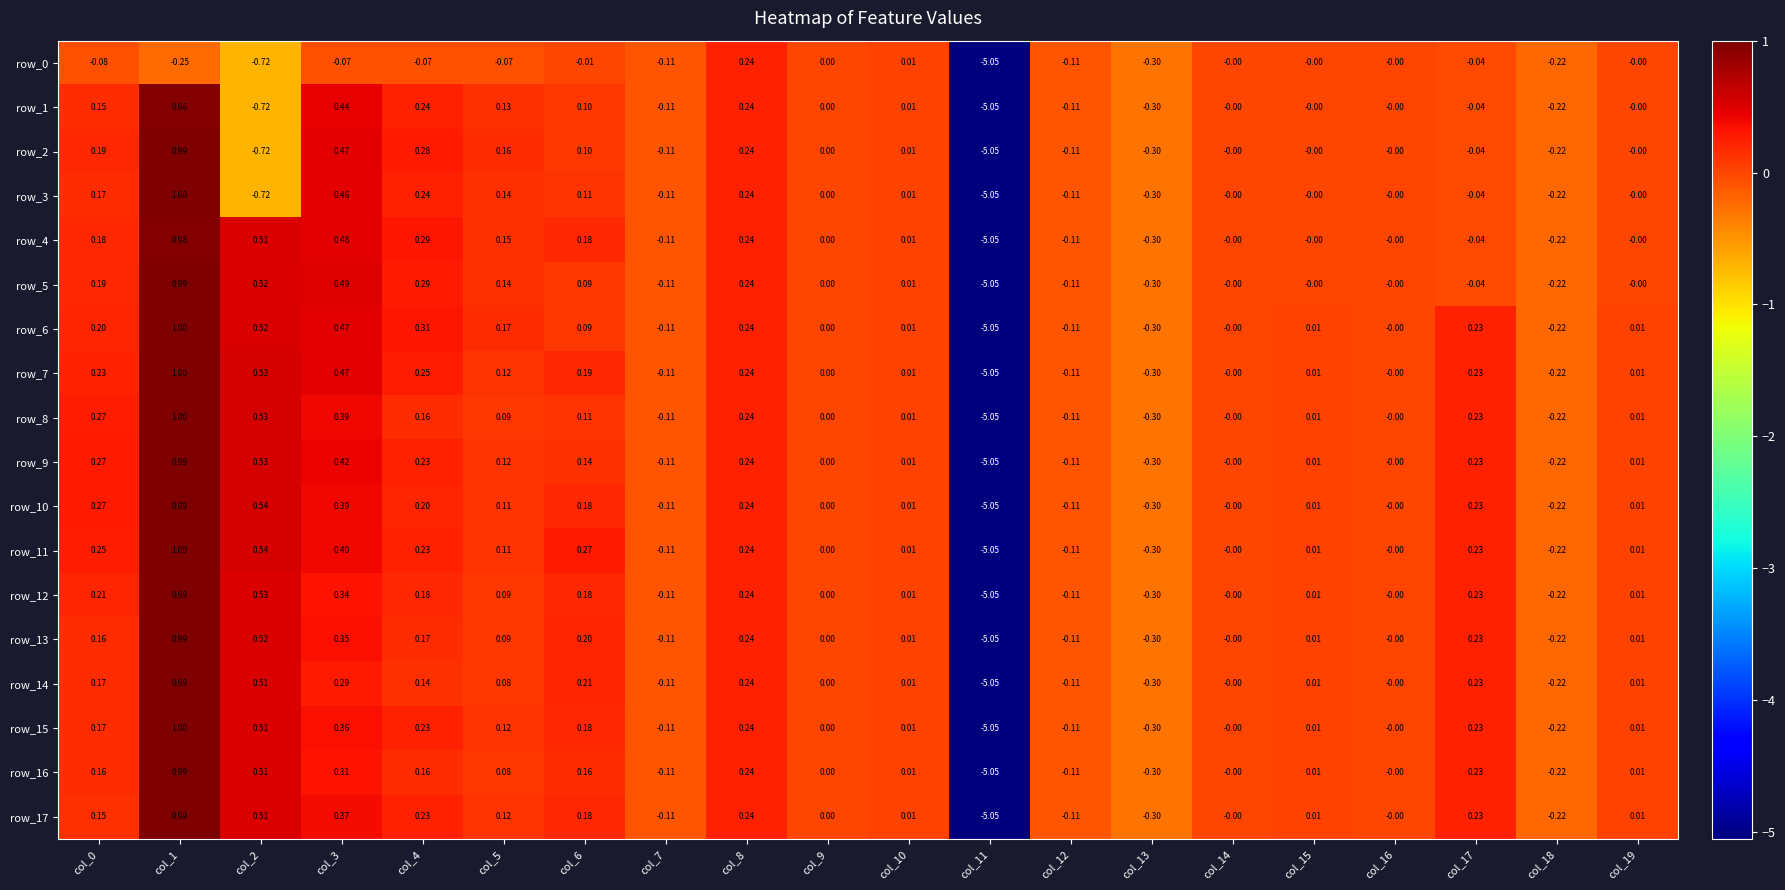

True or false: row_2 has a value of 0.2 at col_8.

True